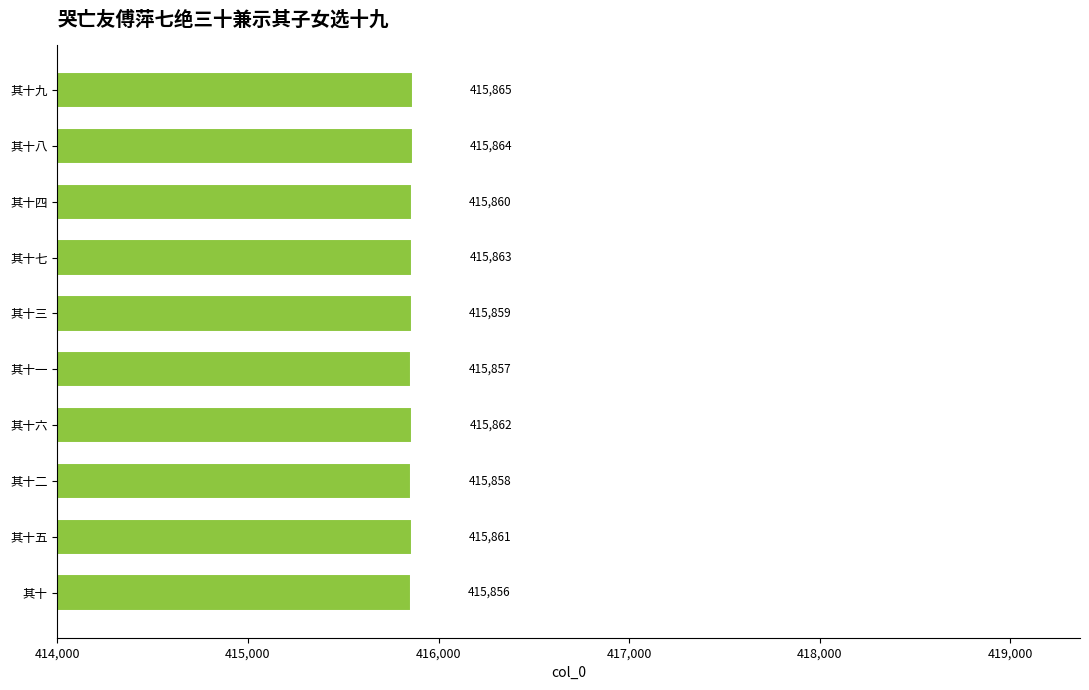

How many data points does each series have?

10